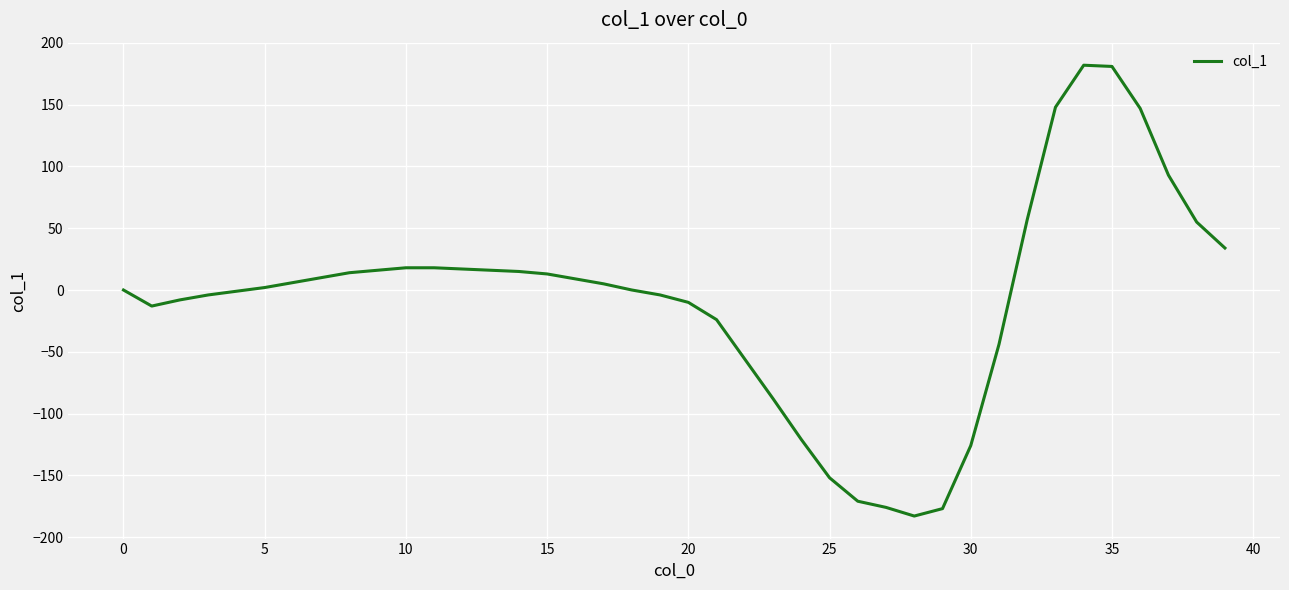

What is the greatest value displayed?

182